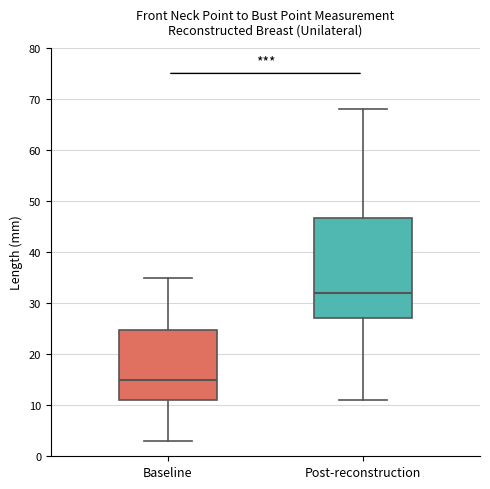

Which box is the tallest, from its lower edge to its upper edge?

Post-reconstruction